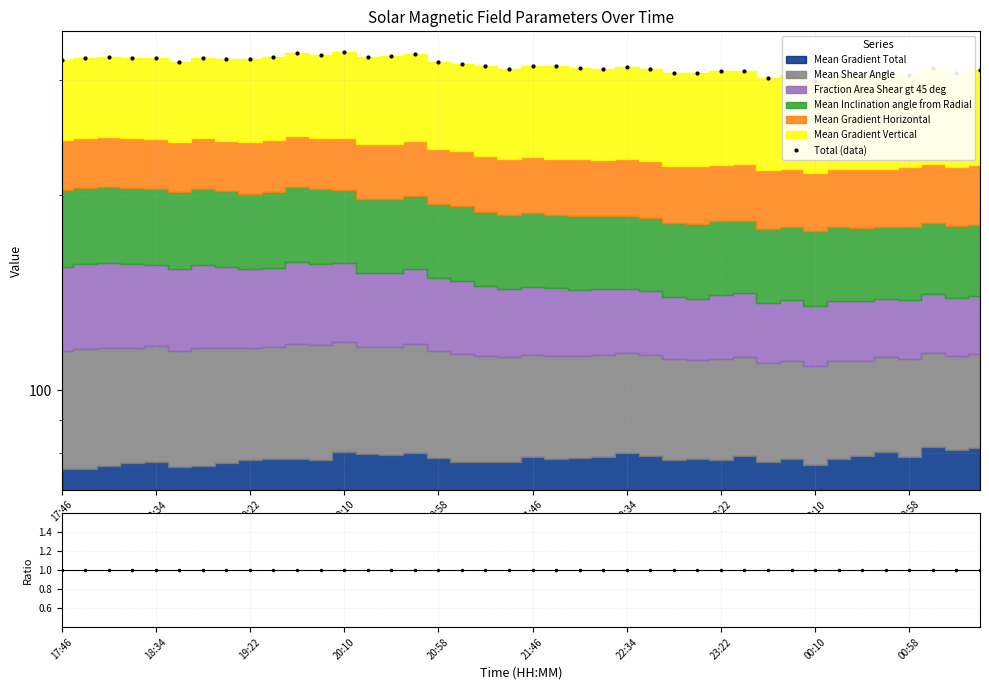

What position from the left is 00:58?

10